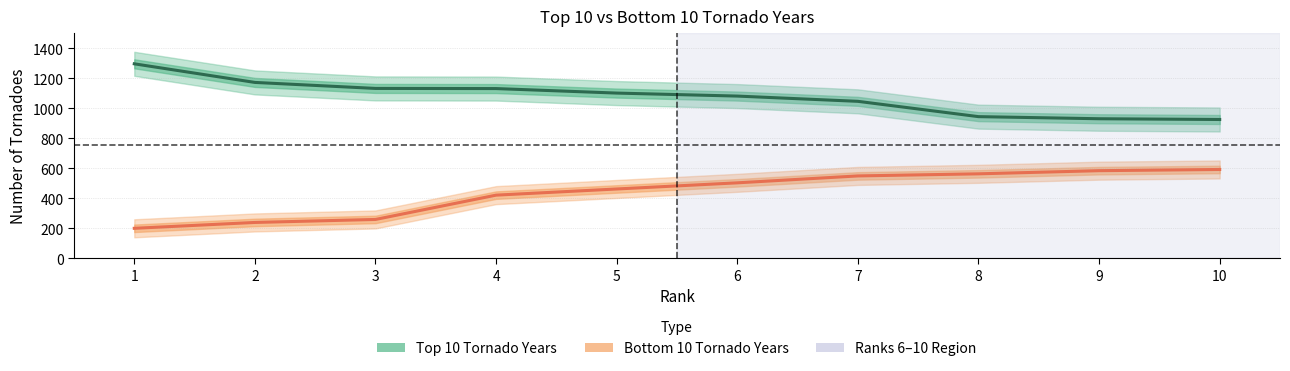

What is the difference between the maximum and minimum values in the Bottom 10 Tornado Years series?

392